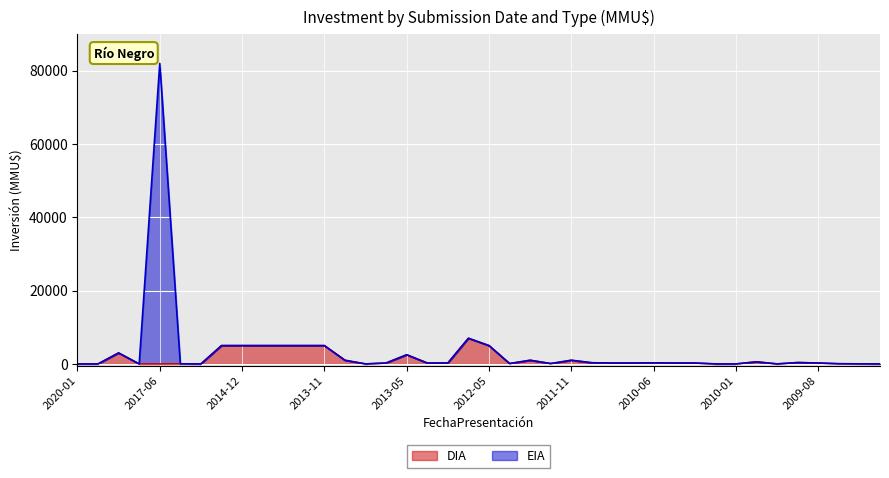

Which category has the lowest value across all series?

2020-01